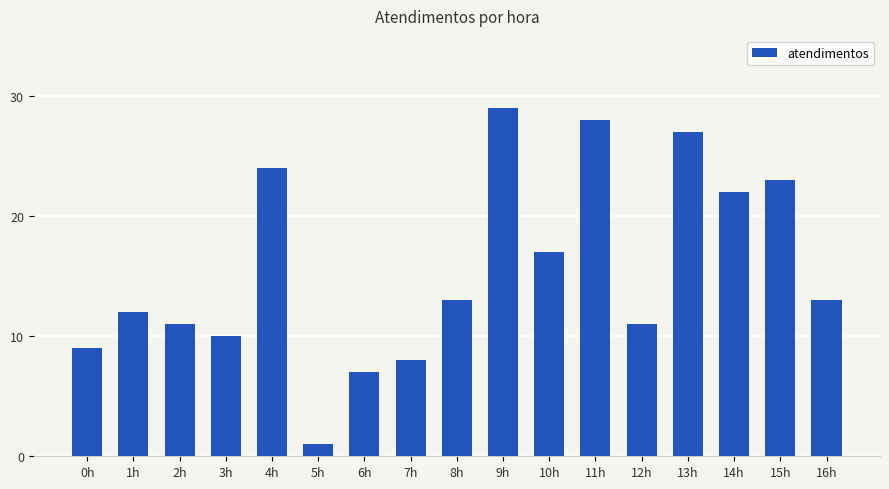

Reading left to right, list all the values displayed in this chart.

9	12	11	10	24	1	7	8	13	29	17	28	11	27	22	23	13